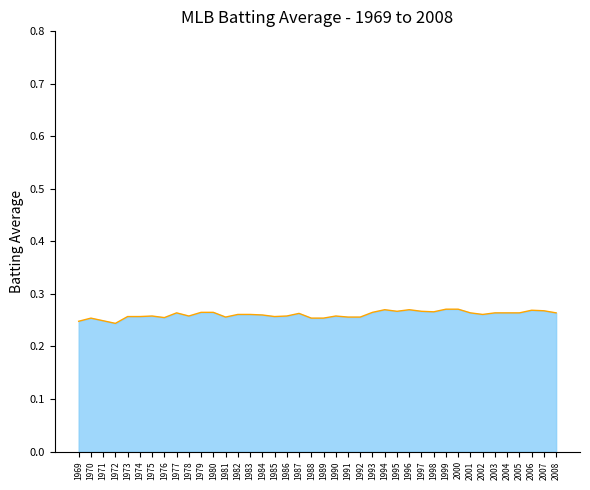

What is the average value?

0.3